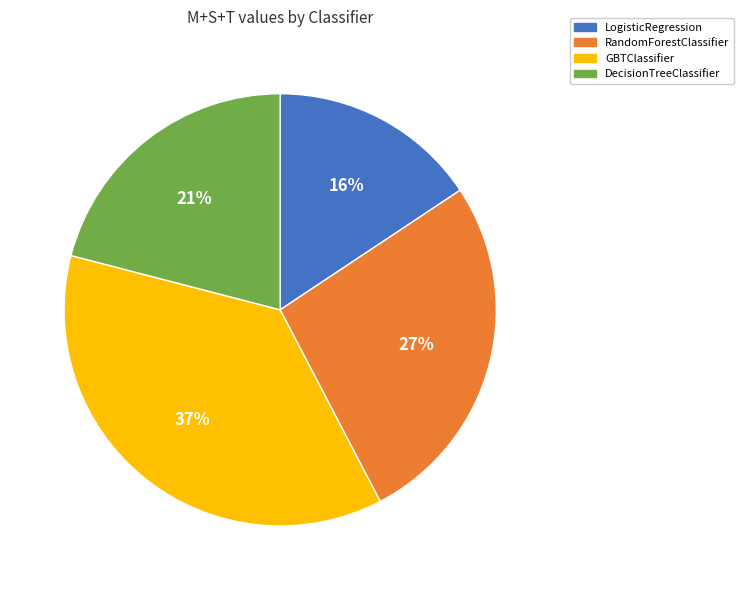

Which slice is the smallest?

LogisticRegression